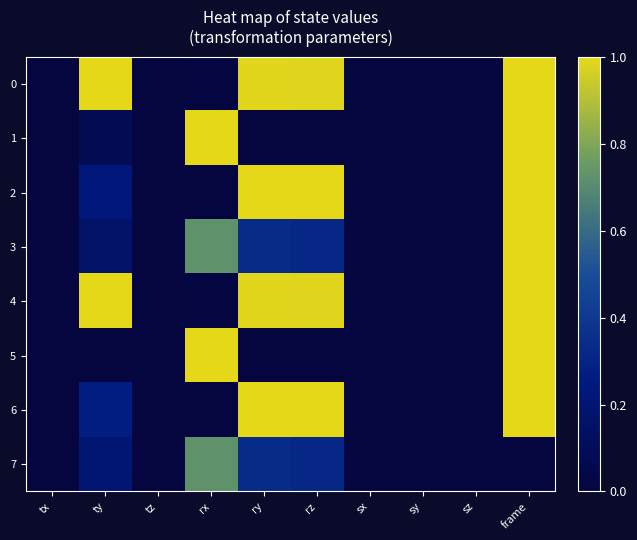

How many data points does each series have?

10